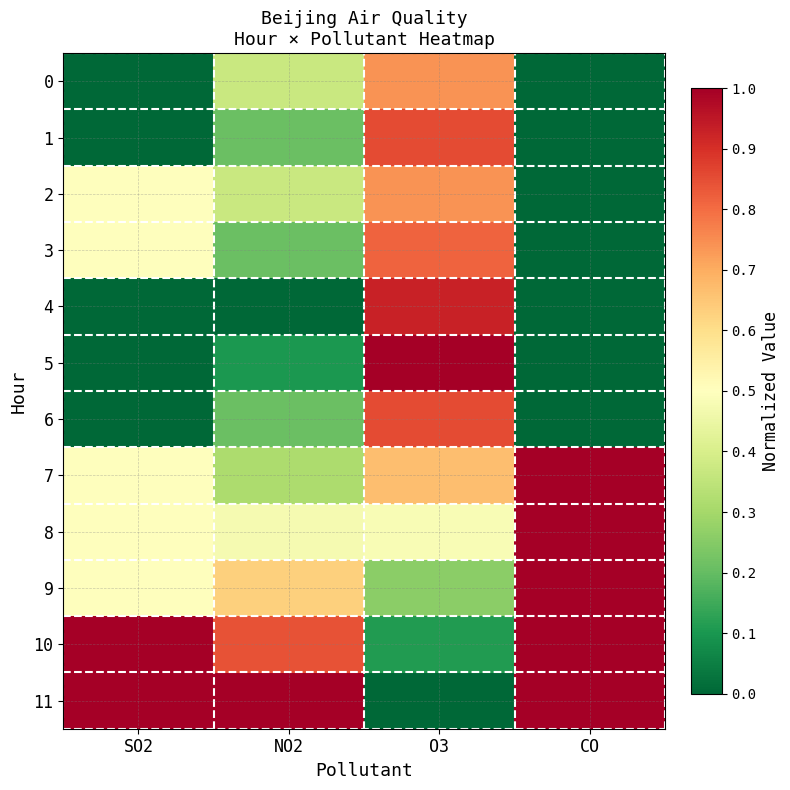

Which series has the largest total across all categories?

11